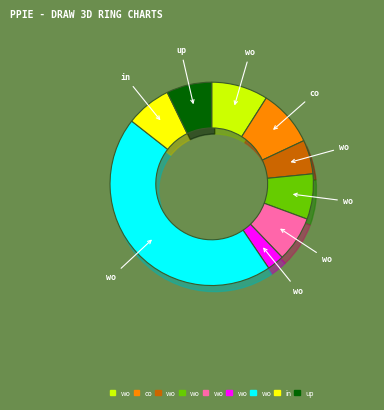

What is the ratio of the value at workTime to the value at updateDate?

0.4